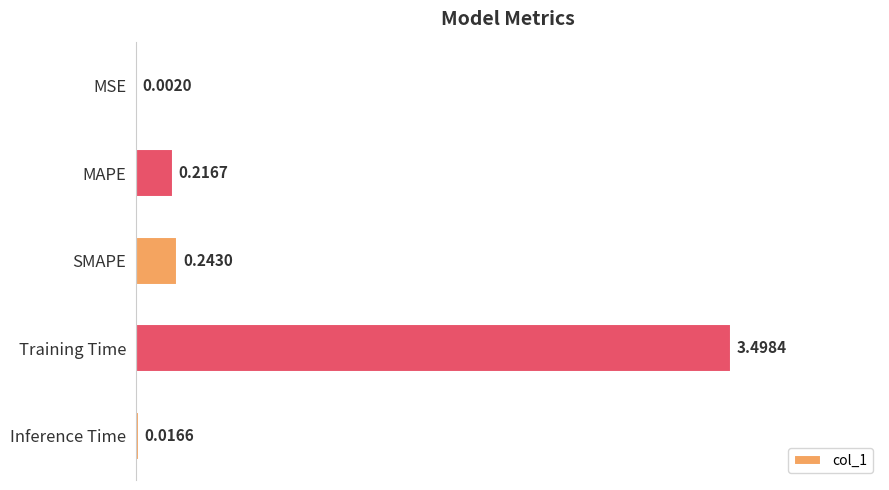

Which label corresponds to the largest value in the chart?

Training Time